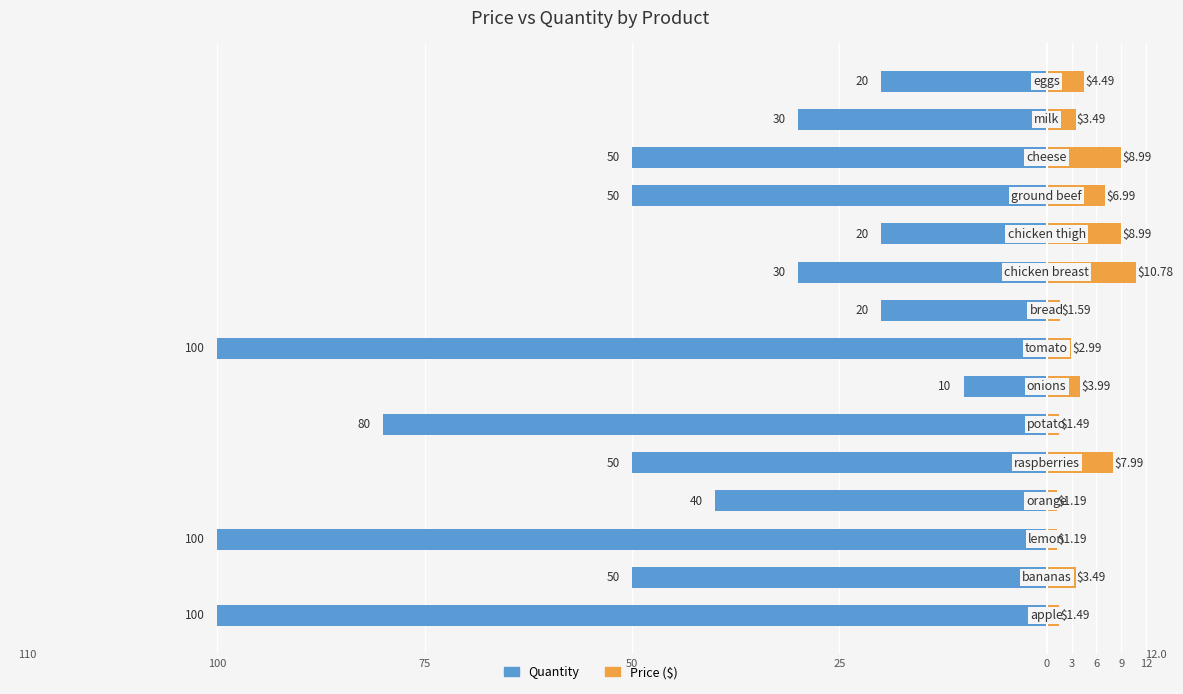

How many bars are there in total?

30